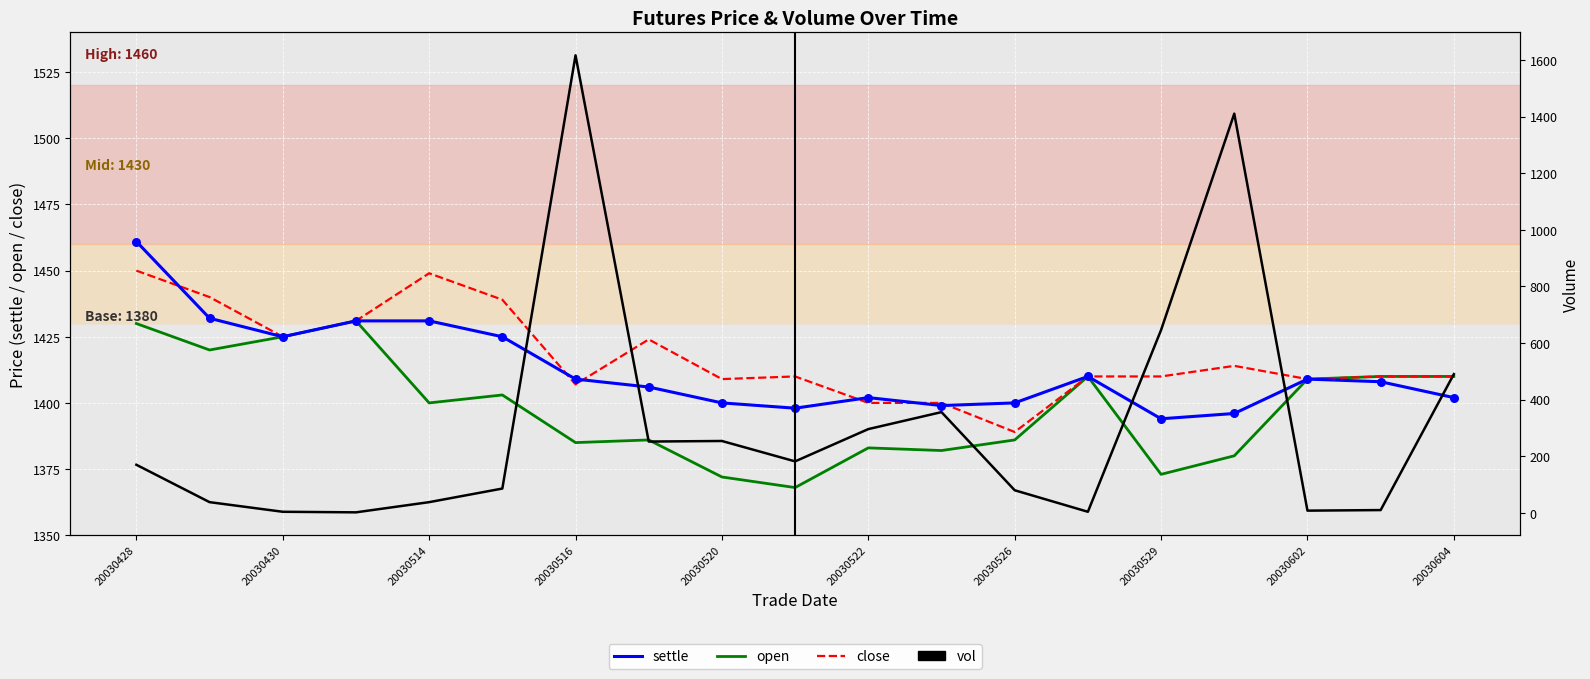

Which series contains the lowest Y value?

vol